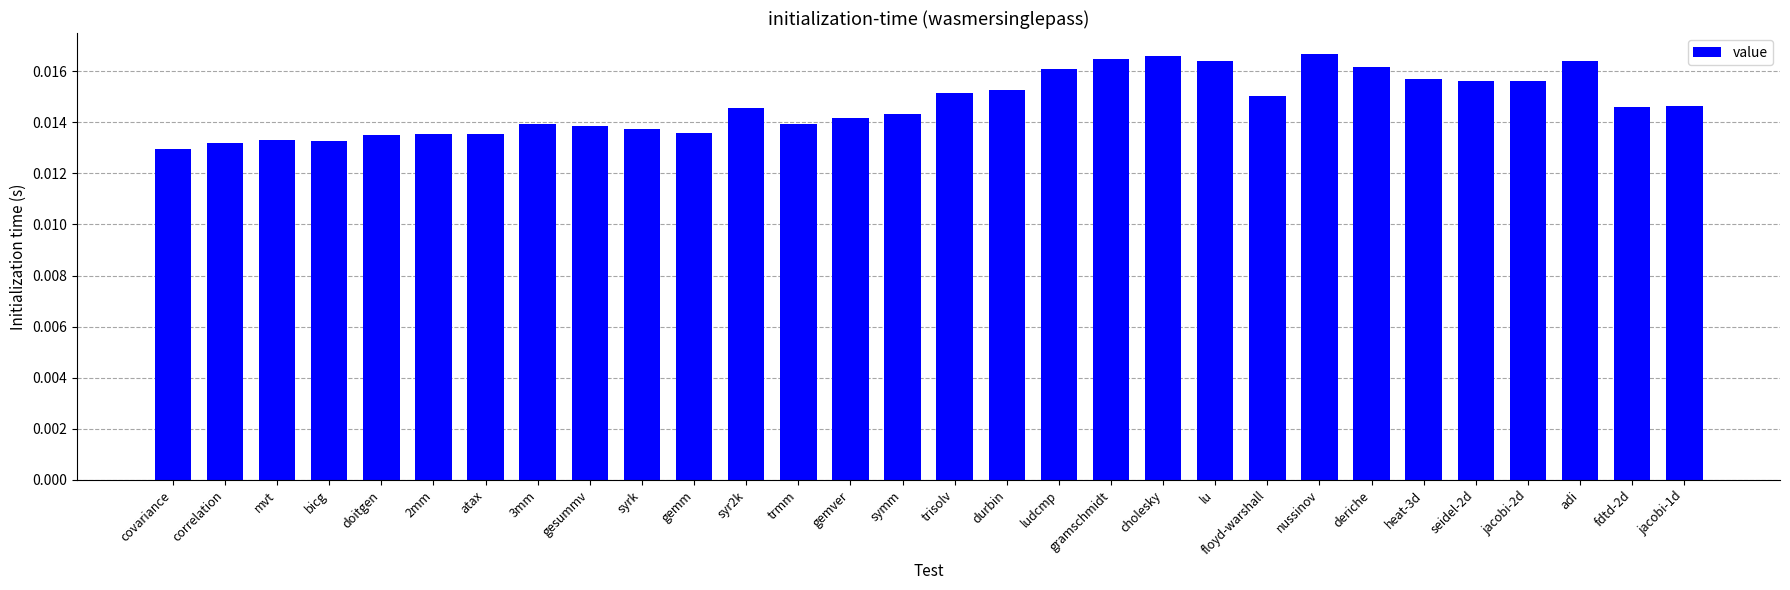

What is the label of the 15th bar from the left?

symm